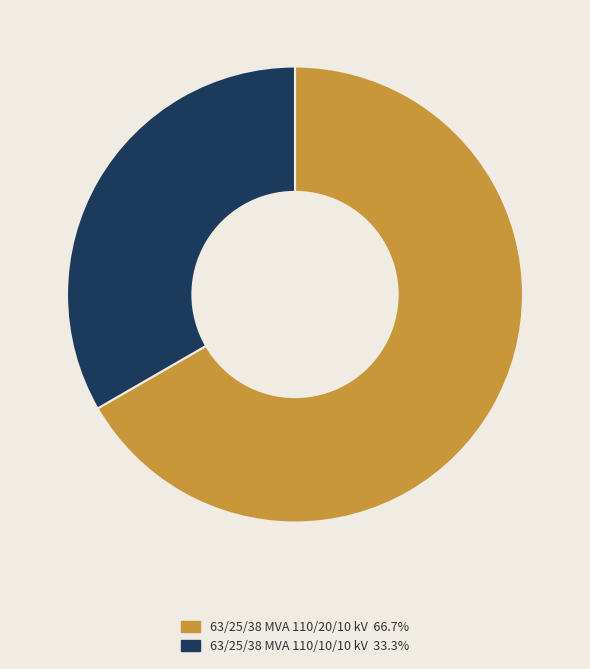

Which category has the biggest portion of the pie?

63/25/38 MVA 110/20/10 kV